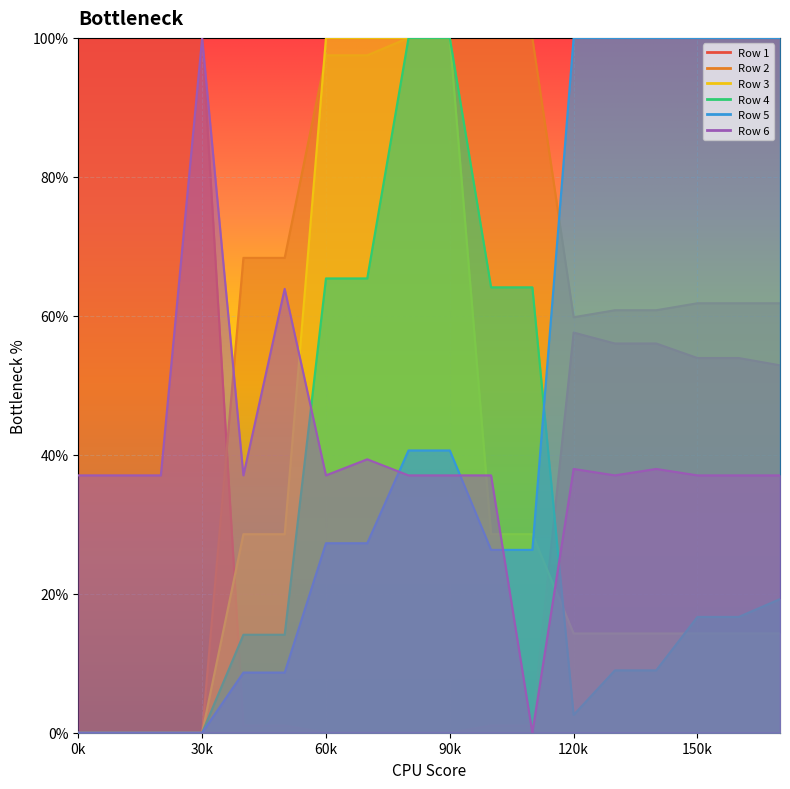

Reading left to right, list all the values displayed in this chart.

Row 1: 1.0	1.0	1.0	1.0	0.0	0.0	0.0	0.0	0.0	0.0	0.0	0.0	0.6	0.6	0.6	0.5	0.5	0.5
Row 2: 0.0	0.0	0.0	0.0	0.7	0.7	1.0	1.0	1.0	1.0	1.0	1.0	0.6	0.6	0.6	0.6	0.6	0.6
Row 3: 0.0	0.0	0.0	0.0	0.3	0.3	1.0	1.0	1.0	1.0	0.3	0.3	0.1	0.1	0.1	0.1	0.1	0.1
Row 4: 0.0	0.0	0.0	0.0	0.1	0.1	0.7	0.7	1.0	1.0	0.6	0.6	0.0	0.1	0.1	0.2	0.2	0.2
Row 5: 0.0	0.0	0.0	0.0	0.1	0.1	0.3	0.3	0.4	0.4	0.3	0.3	1.0	1.0	1.0	1.0	1.0	1.0
Row 6: 0.4	0.4	0.4	1.0	0.4	0.6	0.4	0.4	0.4	0.4	0.4	0.0	0.4	0.4	0.4	0.4	0.4	0.4